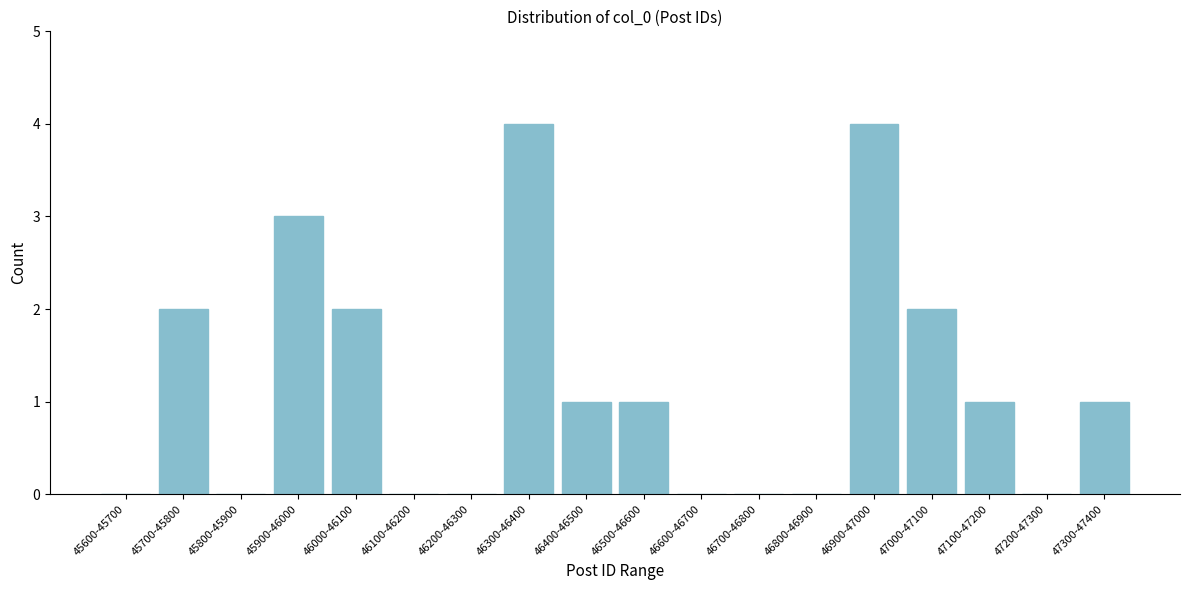

Reading left to right, what are all the values shown in this chart?

45600-45700=0	45700-45800=2	45800-45900=0	45900-46000=3	46000-46100=2	46100-46200=0	46200-46300=0	46300-46400=4	46400-46500=1	46500-46600=1	46600-46700=0	46700-46800=0	46800-46900=0	46900-47000=4	47000-47100=2	47100-47200=1	47200-47300=0	47300-47400=1